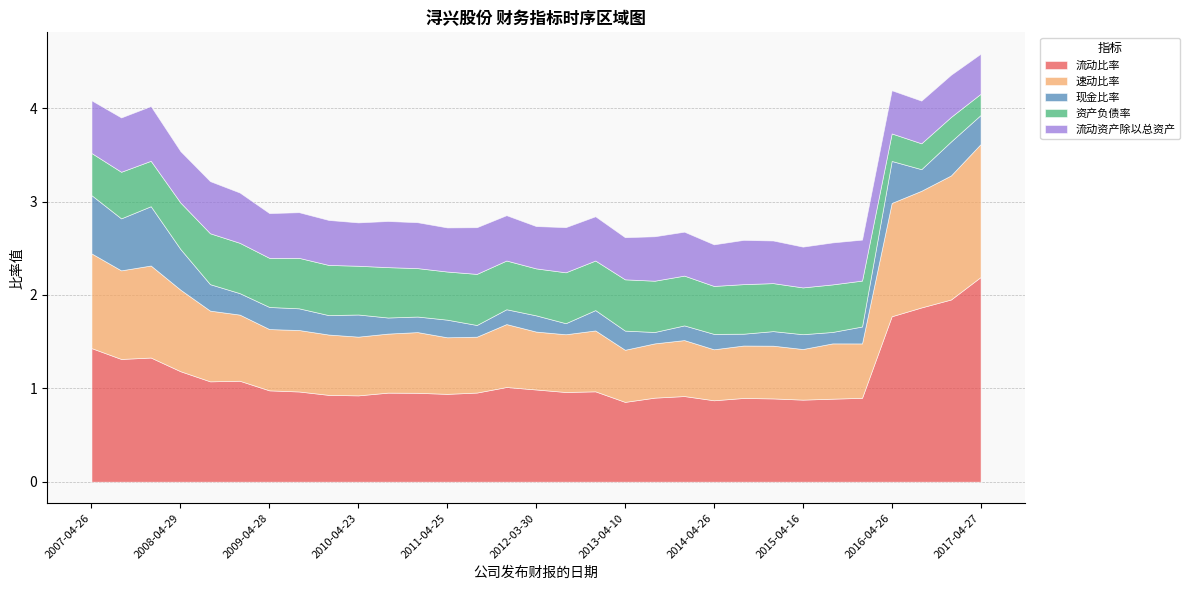

Does the chart have visible grid lines?

Yes